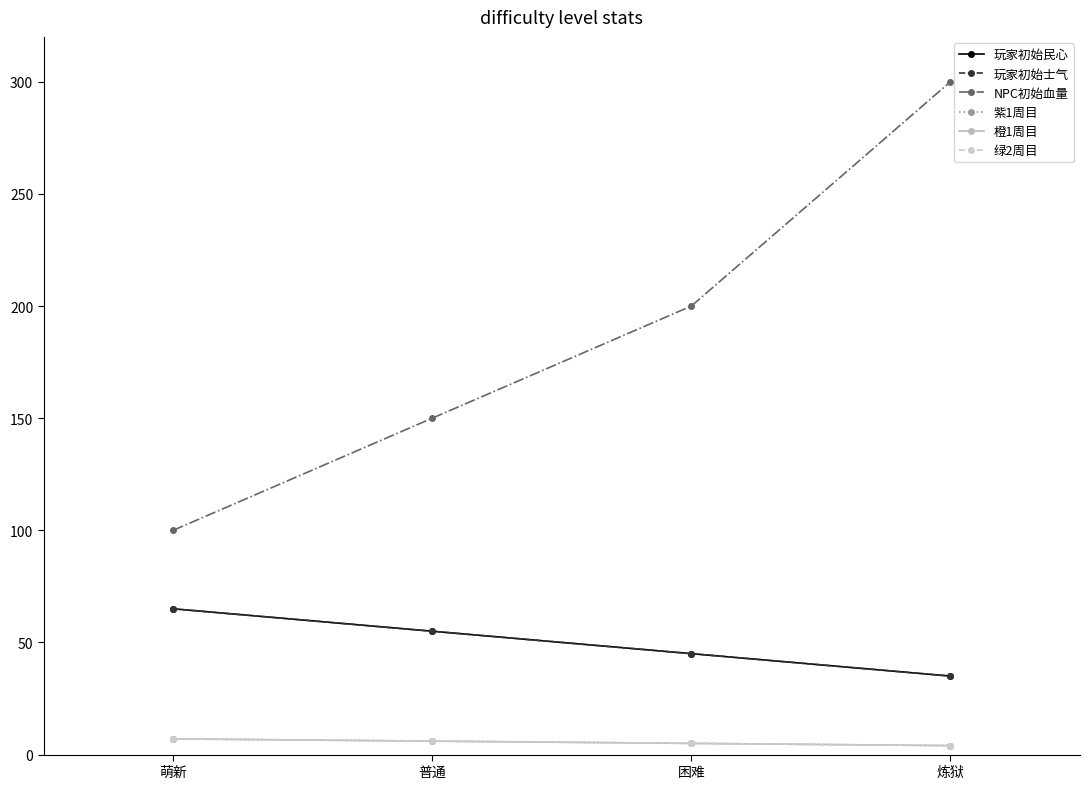

Does the chart have visible grid lines?

No